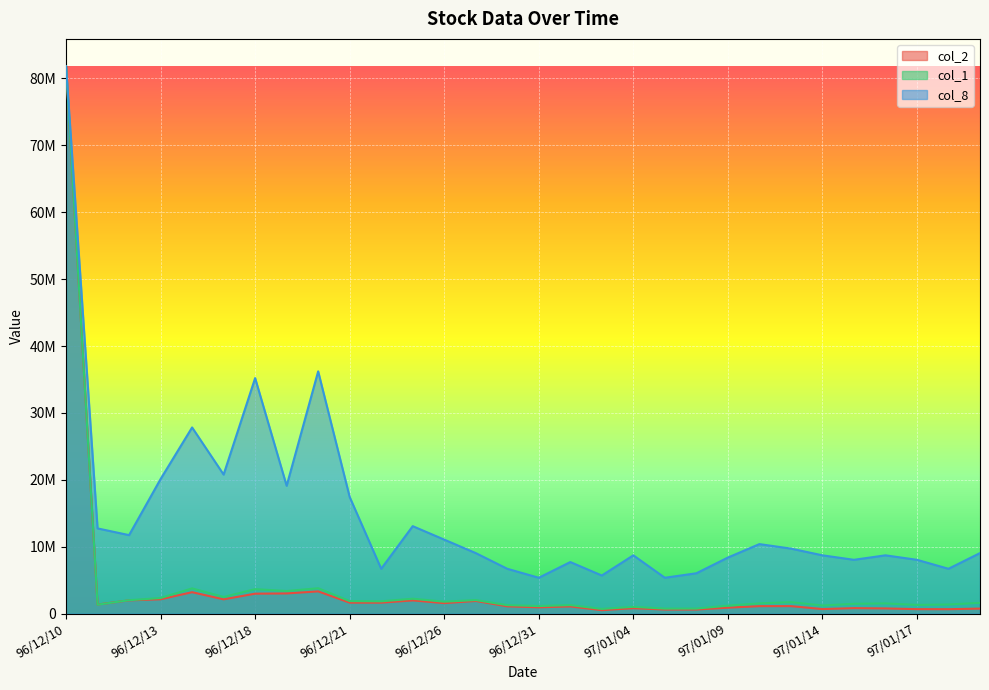

Reading left to right, extract all data points from this chart.

col_2: 81828750.0	1361650.0	1987100.0	2148950.0	3207500.0	2138300.0	2986550.0	3023150.0	3330250.0	1644050.0	1643000.0	1979300.0	1574150.0	1898000.0	1093100.0	948600.0	1081720.0	519640.0	819600.0	615500.0	617810.0	893590.0	1121320.0	1126750.0	685150.0	824920.0	781580.0	674030.0	665460.0	754550.0
col_1: 81828750.0	1340888.9	2008455.9	2336484.5	3775206.4	2491866.4	3660108.7	3383874.0	3798226.0	1876093.4	1841564.1	2232896.5	1784015.2	2031475.4	1271830.2	1133712.9	1277585.1	707851.2	1018615.1	753890.3	759645.2	1191261.8	1536555.0	1714956.6	1214281.3	1473251.3	1530800.2	1300604.6	1363908.4	1622878.4
col_8: 81828750.0	12743821.7	11737730.5	20121823.8	27835189.5	20792551.2	35213191.6	19115732.6	36219282.8	17438913.9	6707274.6	13079185.5	11067003.1	9054820.7	6707274.6	5365819.7	7713365.8	5701183.4	8719457.0	5365819.7	6036547.1	8384093.2	10396275.6	9725548.2	8719457.0	8048729.5	8719457.0	8048729.5	6707274.6	9054820.7